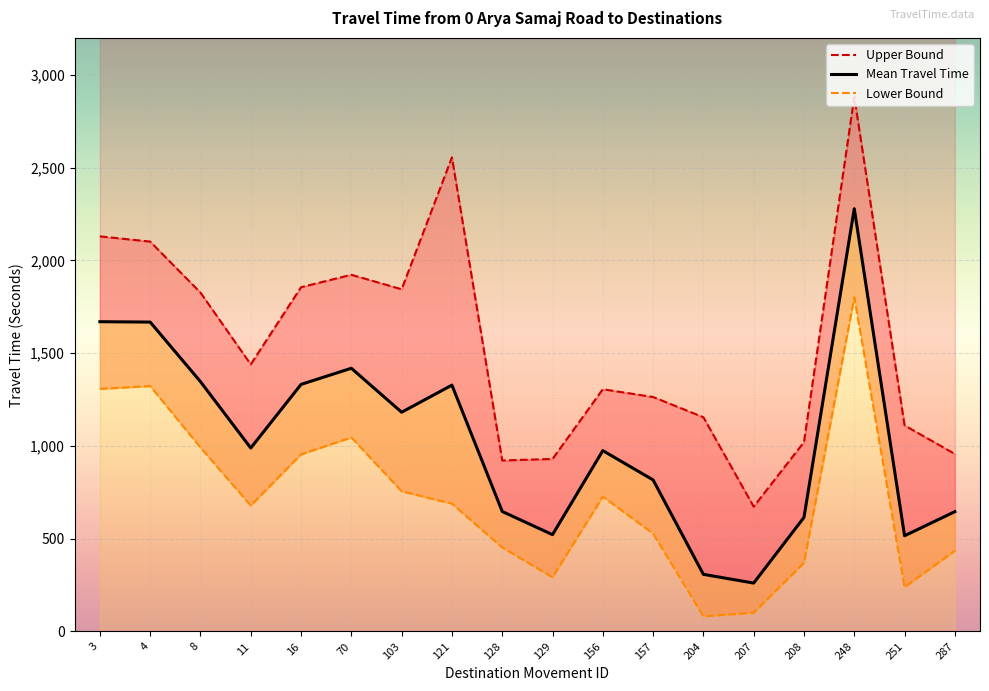

True or false: Lower Bound has a value of 175 at 129.

False